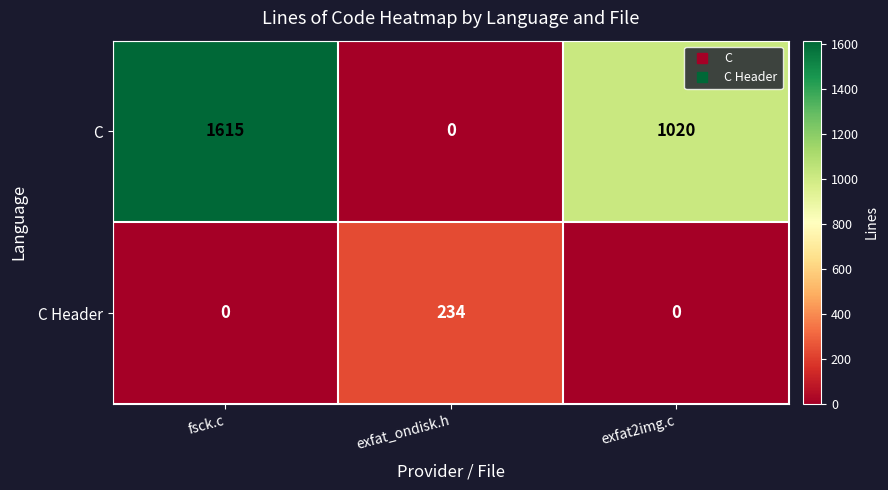

List the series in order of their overall mean, highest first.

C, C Header